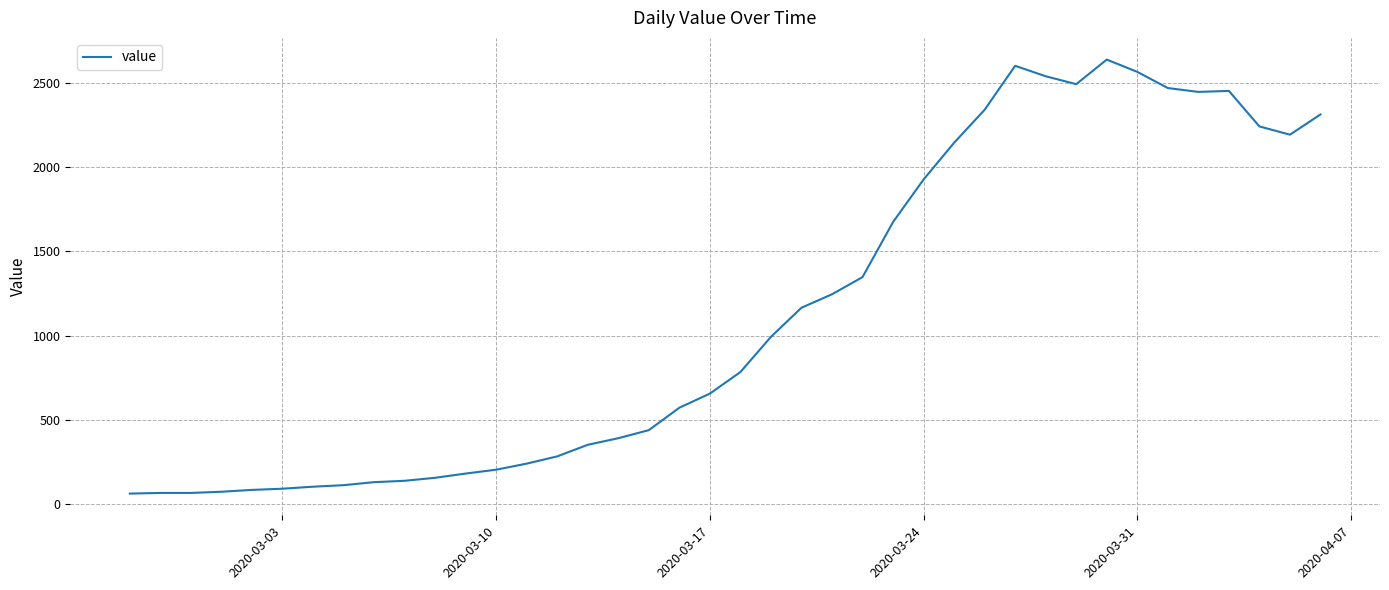

What is the greatest value displayed?

2639